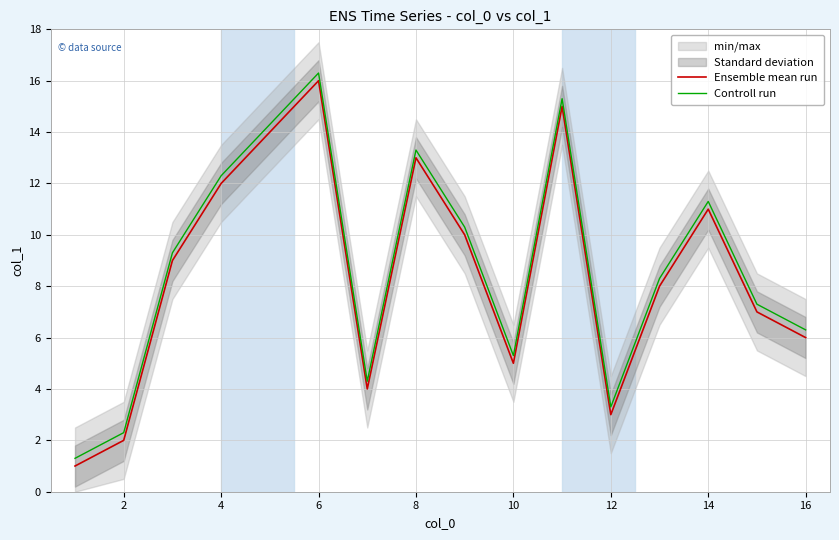

What is the highest value of the Ensemble mean run series?

16.0